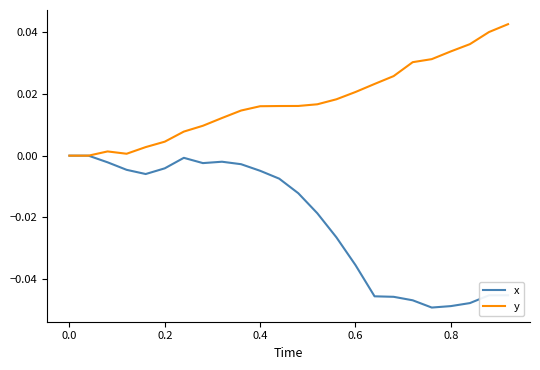

Which series has the largest total across all categories?

y